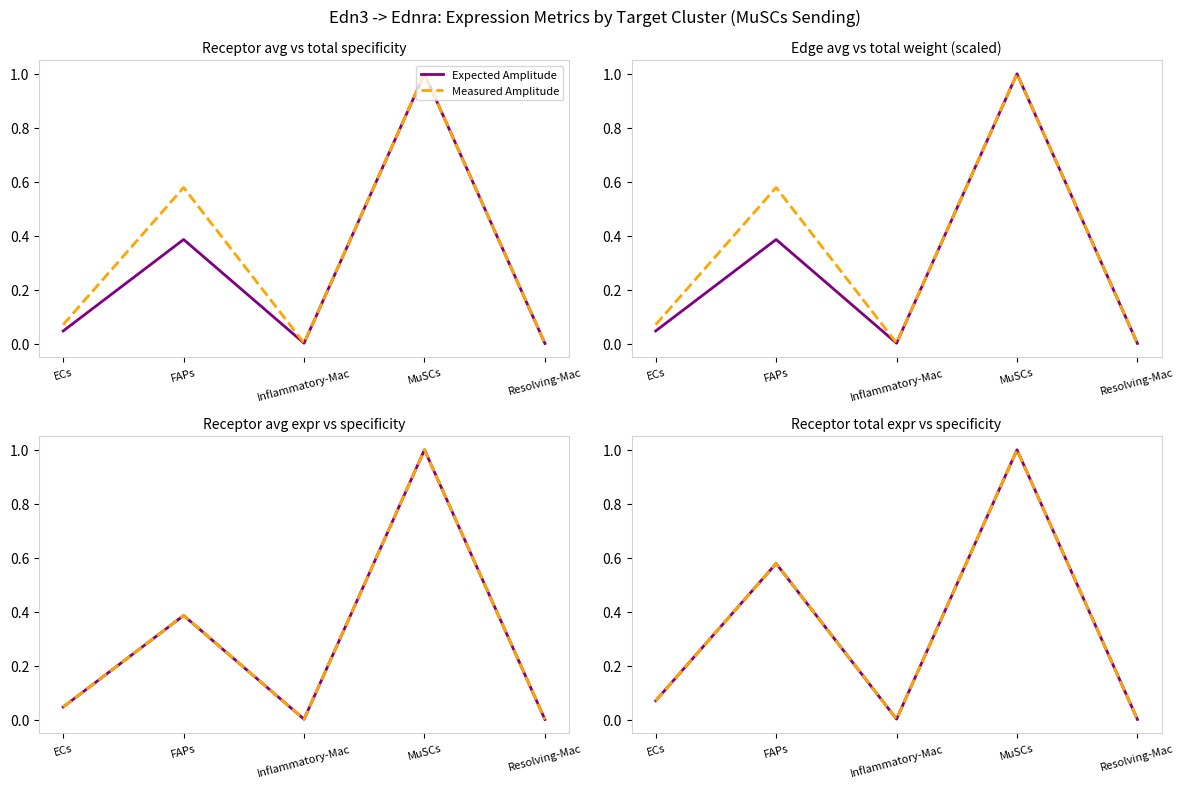

What position from the left is ECs?

1